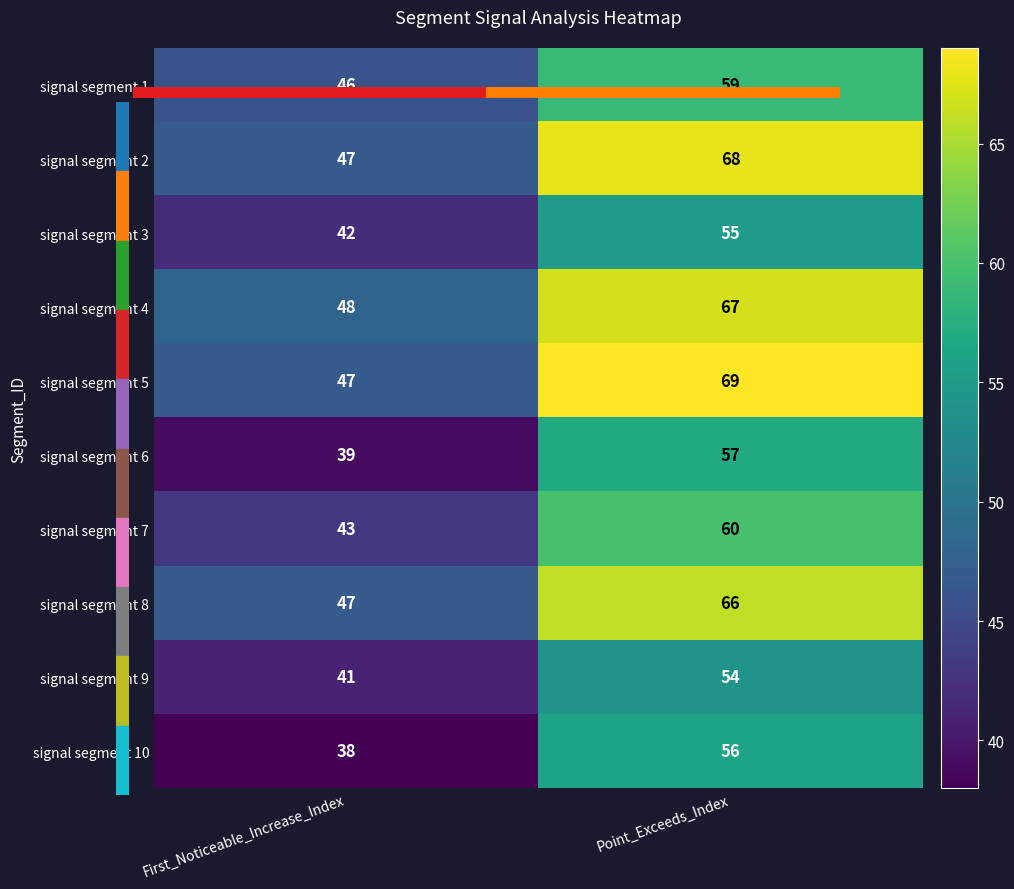

List the series in order of their peak value, highest first.

signal segment 5, signal segment 2, signal segment 4, signal segment 8, signal segment 7, signal segment 1, signal segment 6, signal segment 10, signal segment 3, signal segment 9